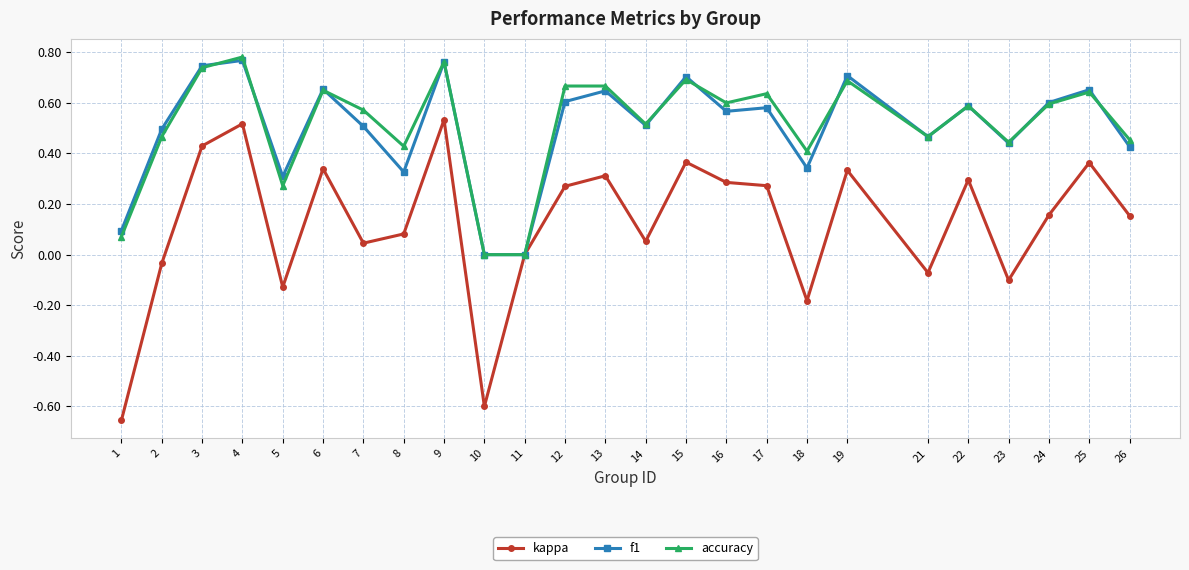

How many lines are shown in the chart?

3